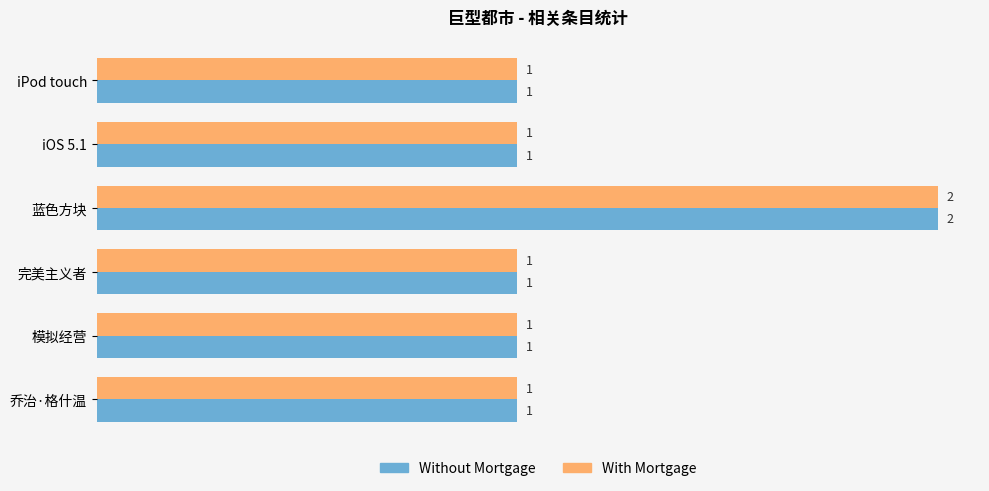

The value of Without Mortgage at 完美主义者 is 2. True or false?

False